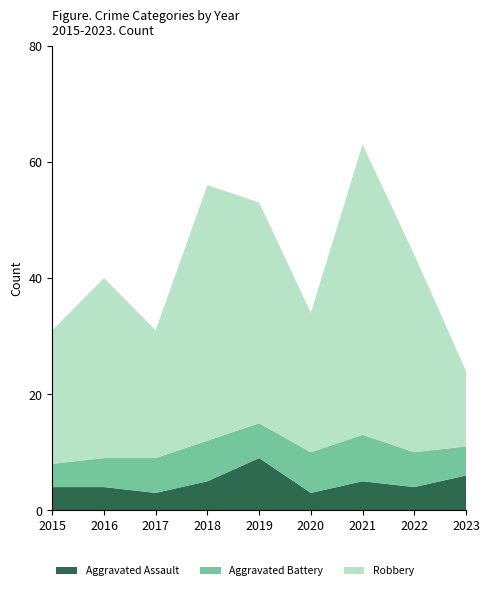

Reading right to left, transcribe all the data shown in this chart.

Aggravated Assault: 2023=6	2022=4	2021=5	2020=3	2019=9	2018=5	2017=3	2016=4	2015=4
Aggravated Battery: 2023=5	2022=6	2021=8	2020=7	2019=6	2018=7	2017=6	2016=5	2015=4
Robbery: 2023=13	2022=34	2021=50	2020=24	2019=38	2018=44	2017=22	2016=31	2015=23